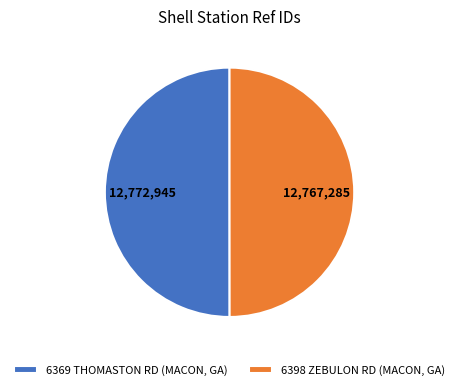

Count the number of slices in the pie.

2